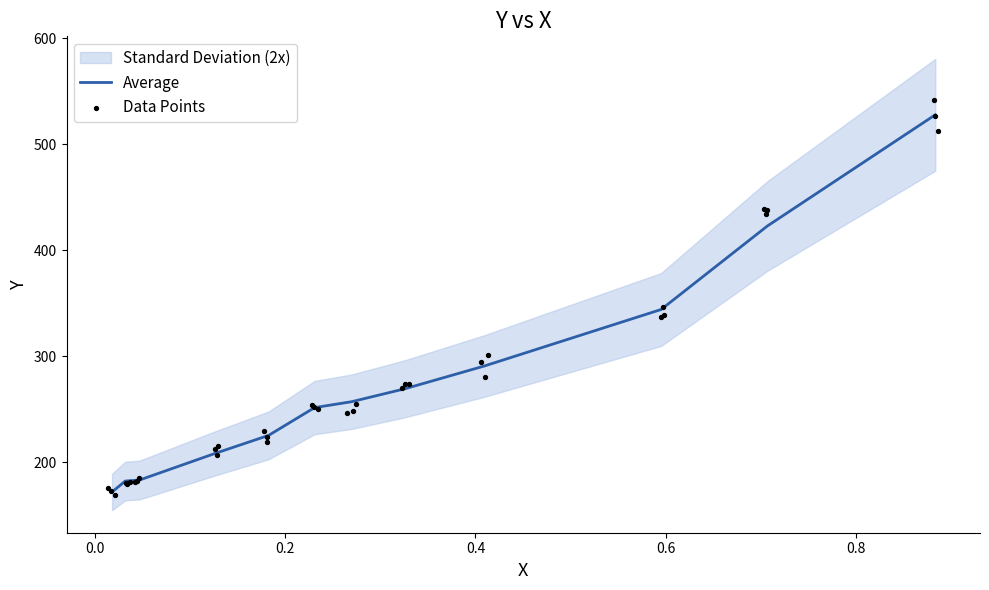

What is the change in value from 0.3256 to 0.4093?

+21.5